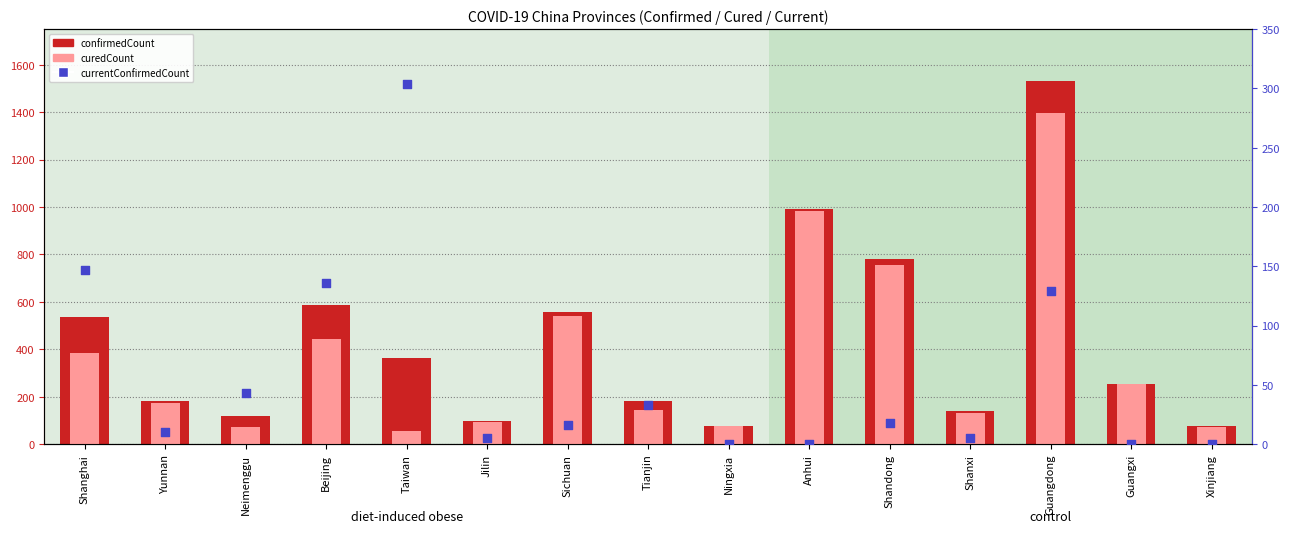

Is the value of currentConfirmedCount at Tianjin greater than the value of confirmedCount at Neimenggu?

No